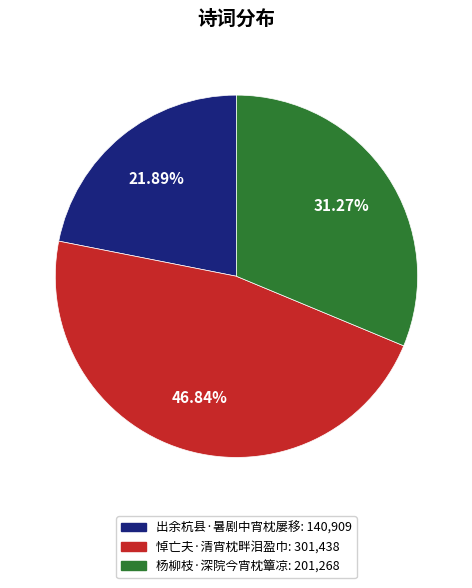

Rank the categories by value from highest to lowest.

悼亡夫·清宵枕畔泪盈巾, 杨柳枝·深院今宵枕簟凉, 出余杭县·暑剧中宵枕屡移